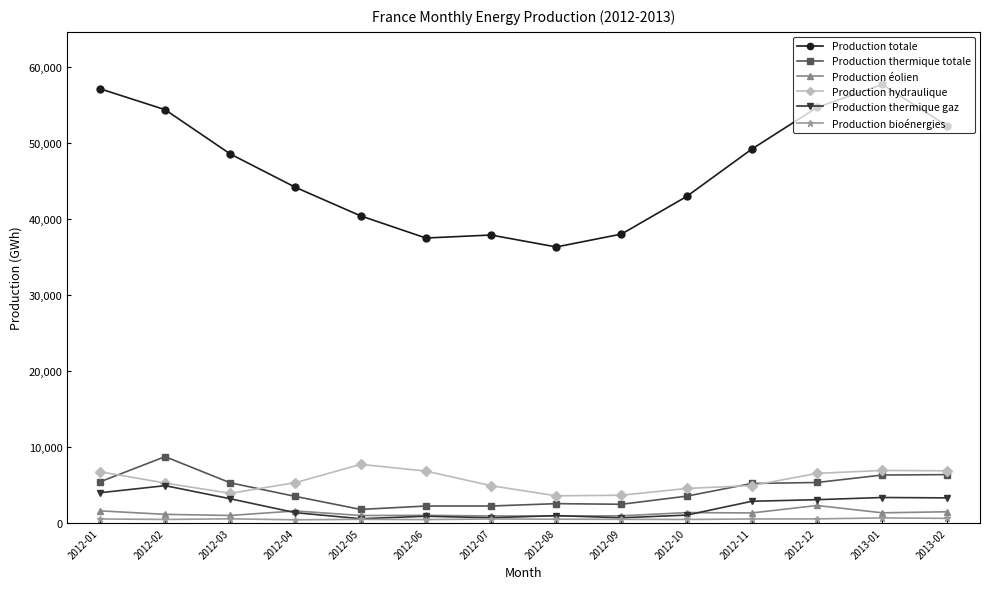

In Production thermique gaz, how many points are lower than both neighbors (excluding endpoints)?

3